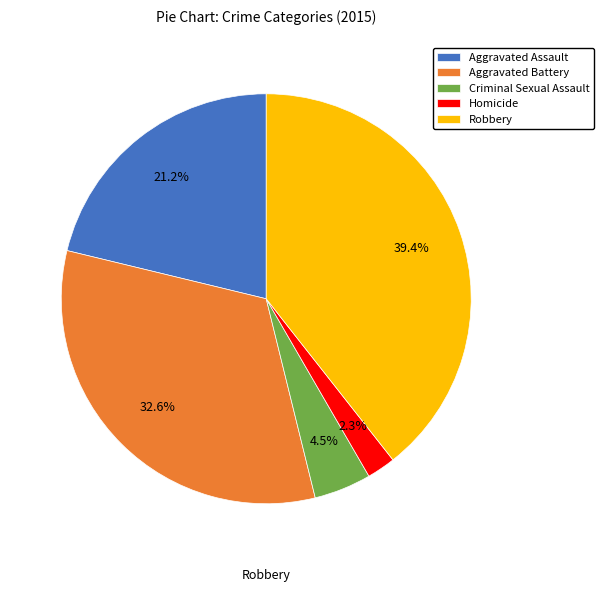

Is Homicide the majority of the pie?

No